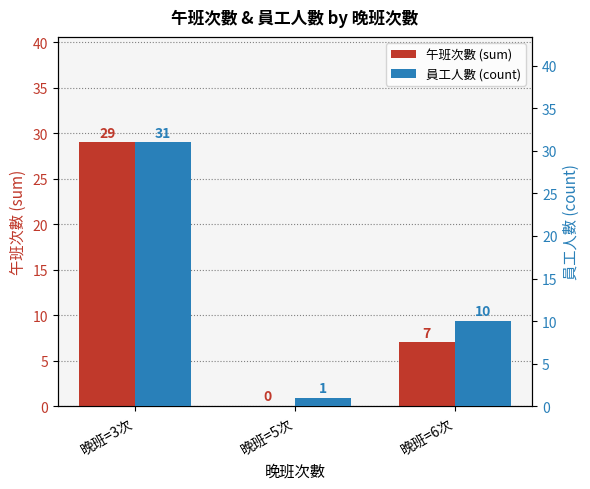

How many bars are there in total?

6